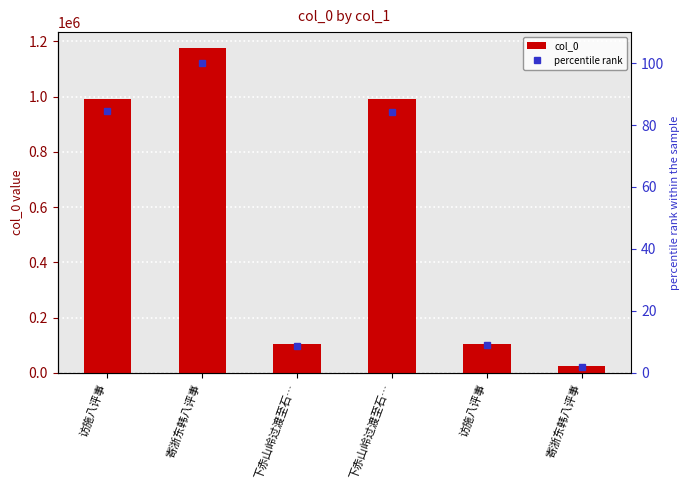

List the labels in order of percentile rank value, largest first.

寄浙东韩八评事, 访施八评事, 下赤山岭过渡至石…, 访施八评事, 下赤山岭过渡至石…, 寄浙东韩八评事